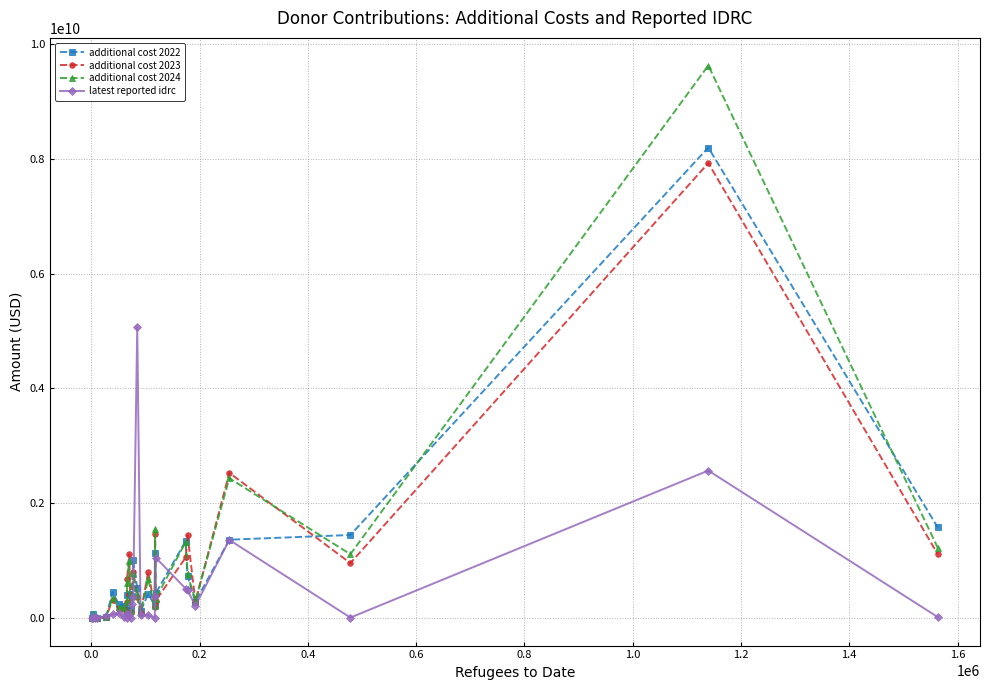

Which series has the largest range (max minus min)?

additional cost 2024